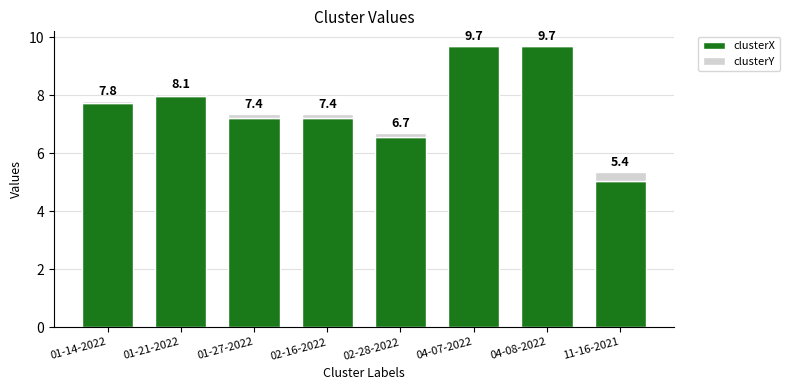

What is the label of the 2nd bar from the right?

04-08-2022